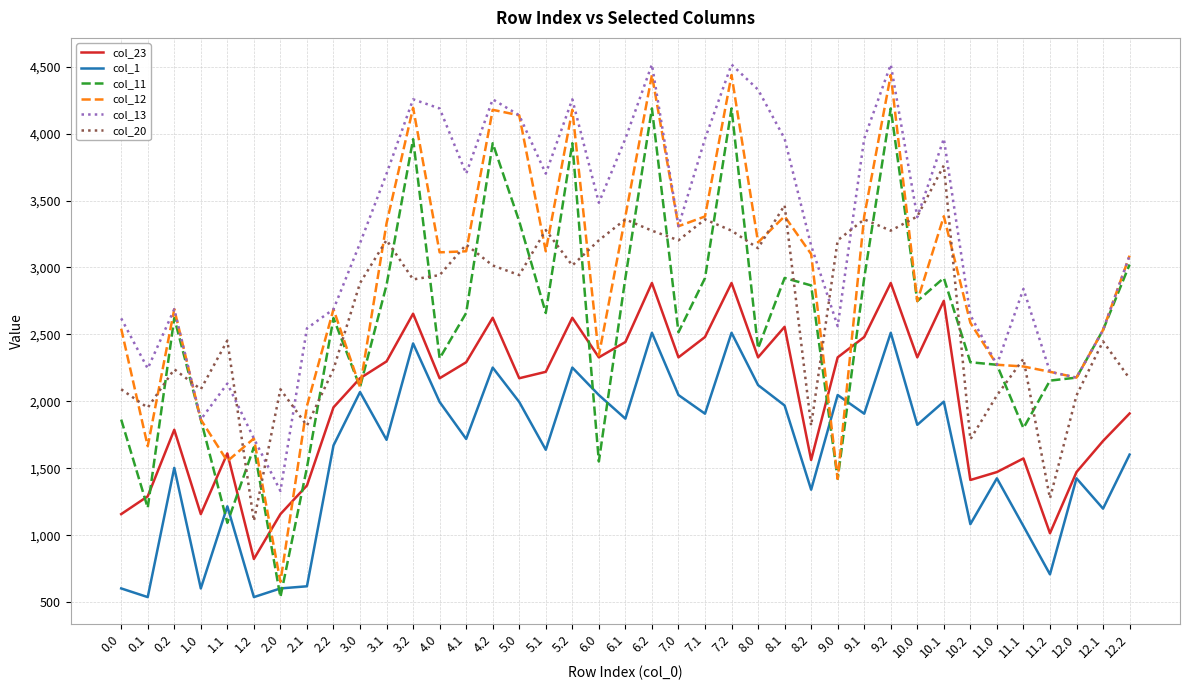

What is the smallest value displayed?

537.6